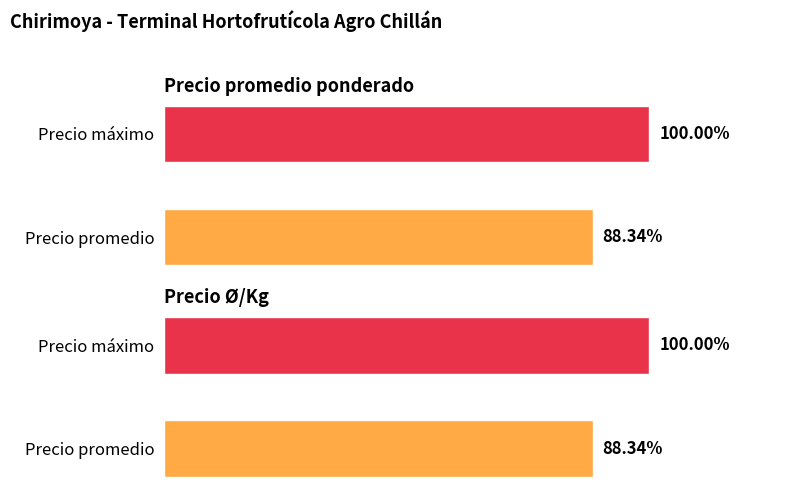

Between 1 and 0, which is larger?

1